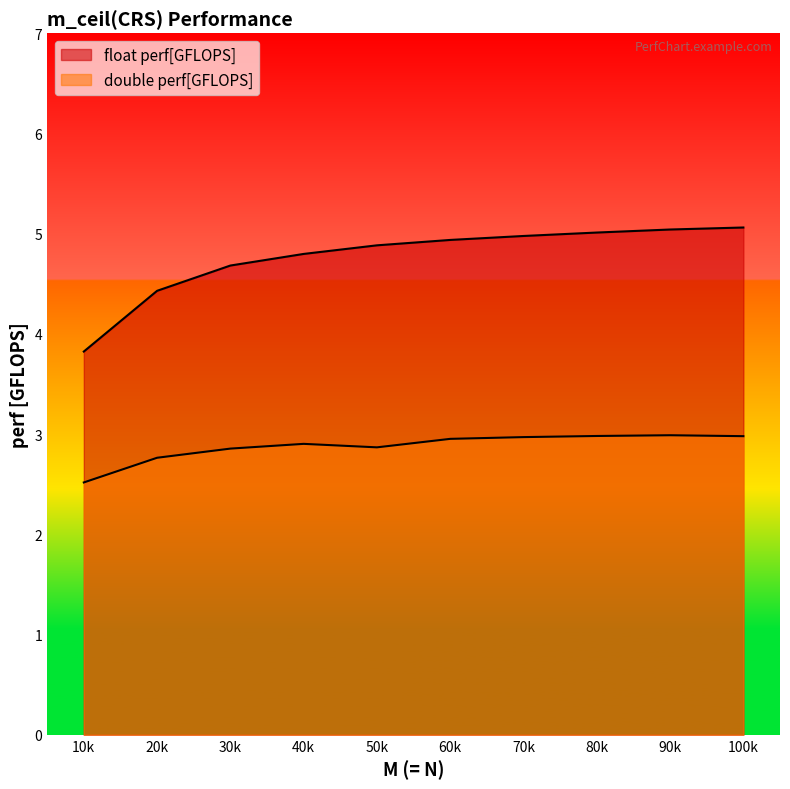

Reading right to left, extract all data points from this chart.

float perf[GFLOPS]: 100k=5.1	90k=5.0	80k=5.0	70k=5.0	60k=4.9	50k=4.9	40k=4.8	30k=4.7	20k=4.4	10k=3.8
double perf[GFLOPS]: 100k=3.0	90k=3.0	80k=3.0	70k=3.0	60k=3.0	50k=2.9	40k=2.9	30k=2.9	20k=2.8	10k=2.5